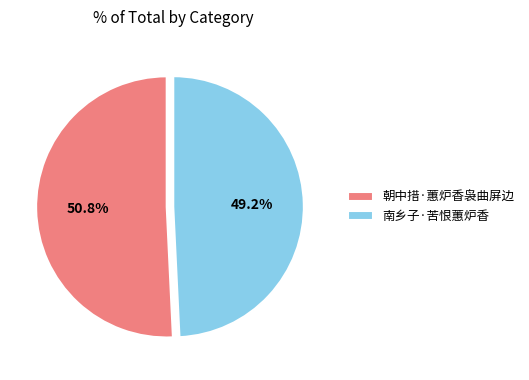

Count the number of slices in the pie.

2